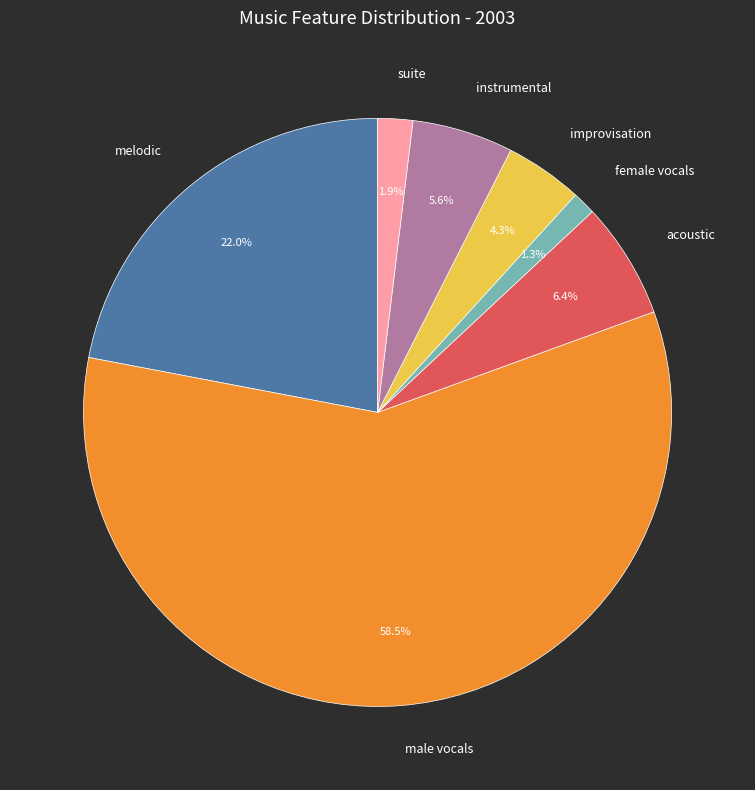

What percentage is NOT represented by instrumental?

94.4%